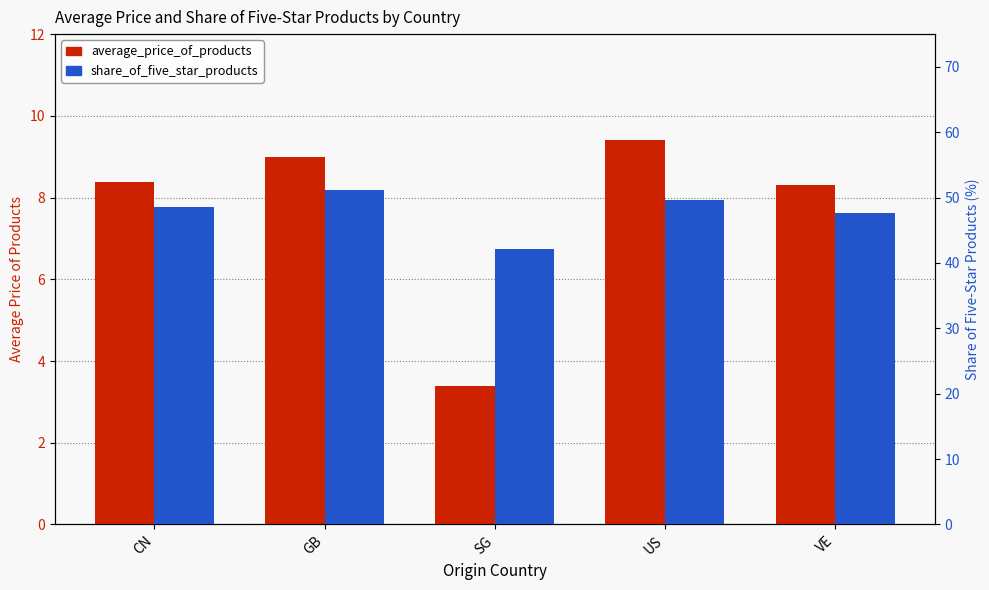

At VE, list the series in order from largest to smallest.

share_of_five_star_products, average_price_of_products